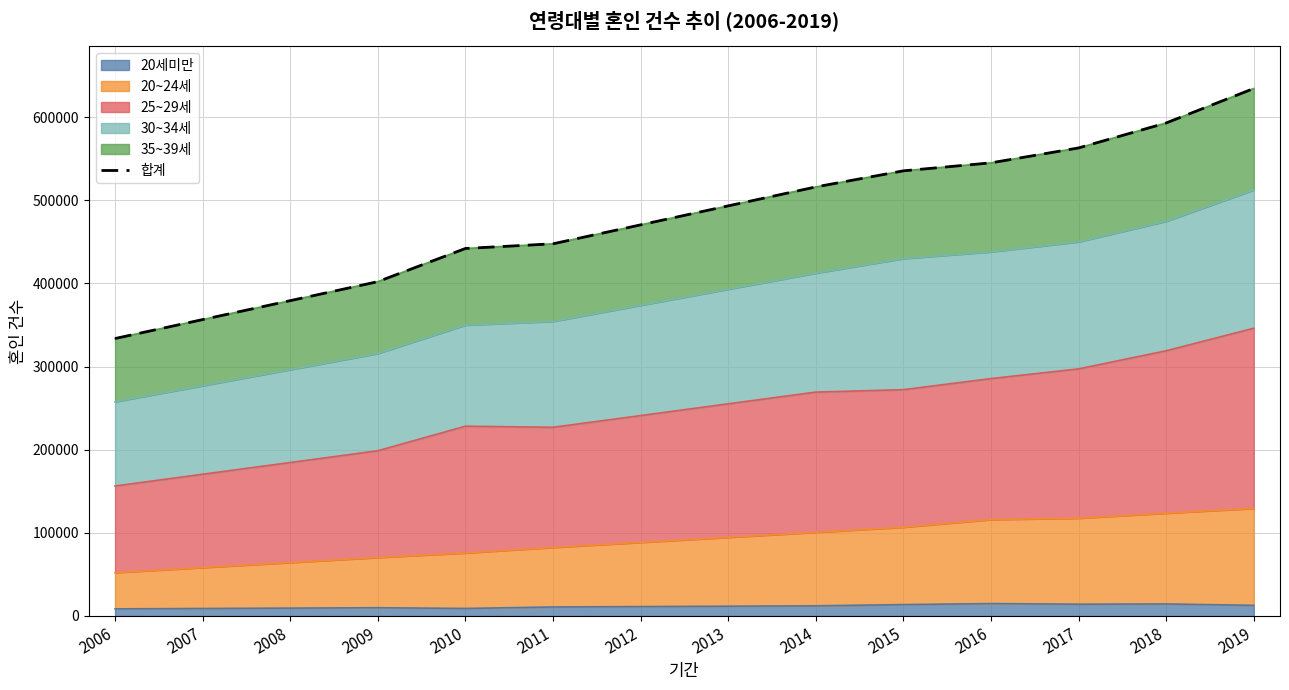

What is the difference between the values at 2017 and 2009?

160841.0